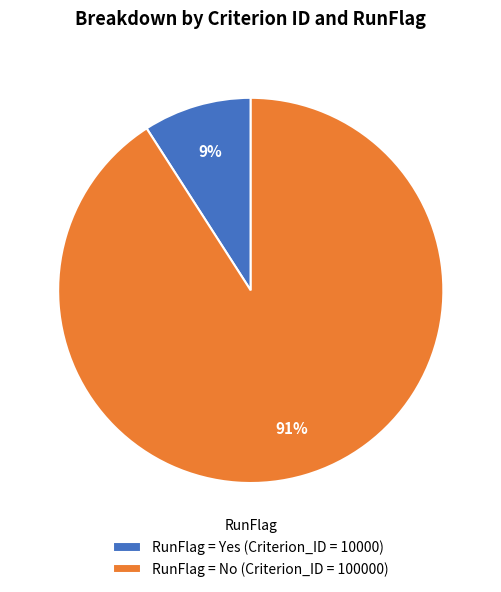

Does any single category account for the majority?

Yes